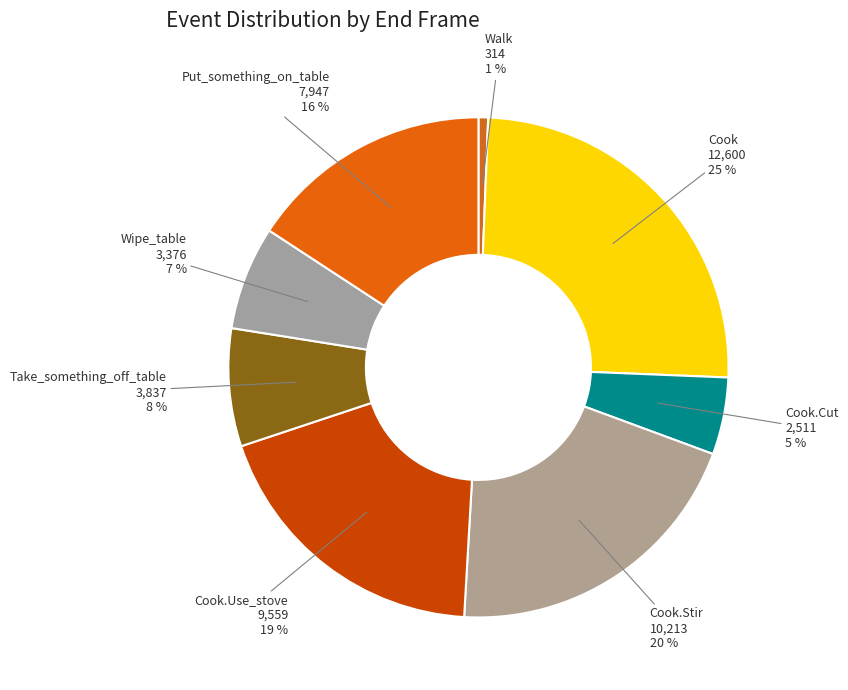

Is it true that Take_something_off_table is 8% of the pie?

True